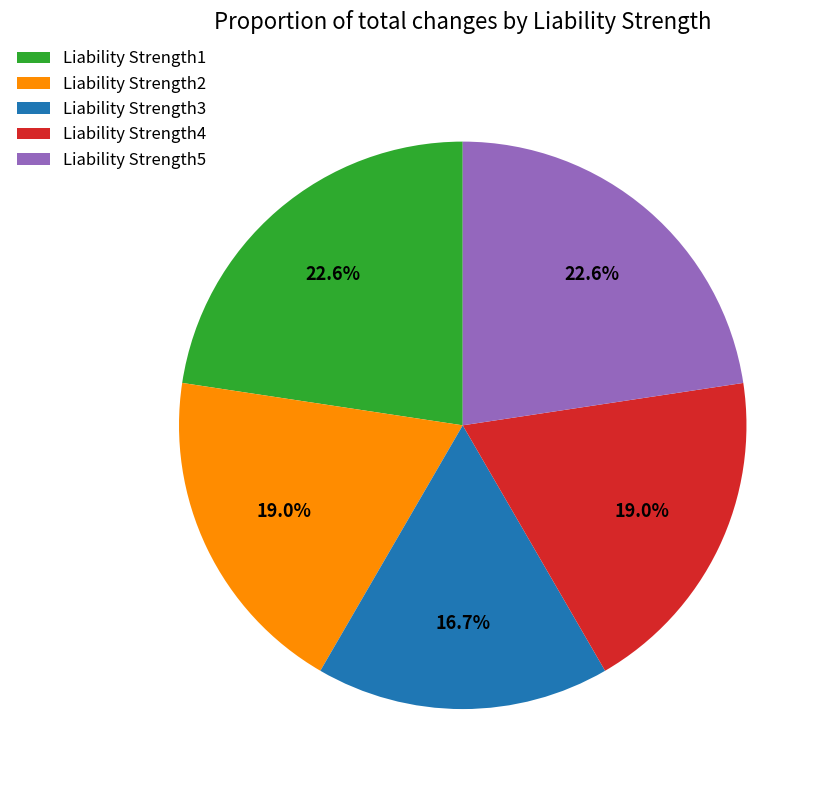

To the nearest percent, what percentage of the pie is Liability Strength4?

19%